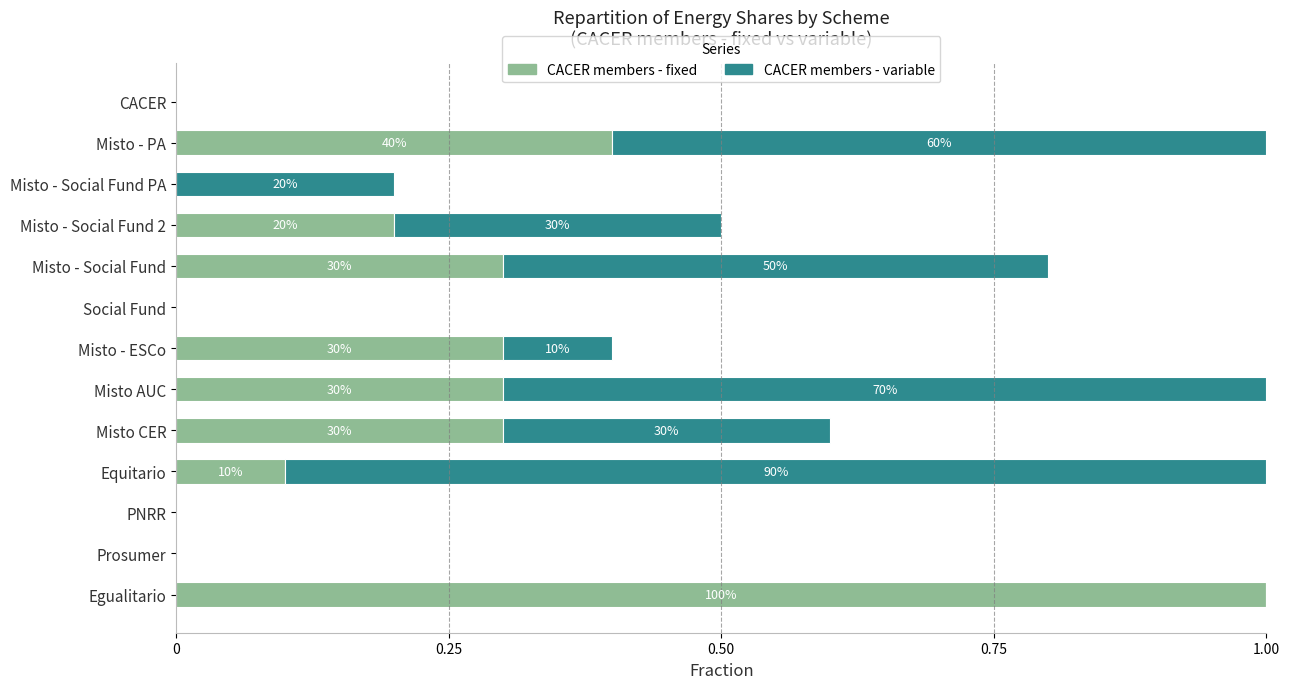

What are all the series names shown in the legend?

CACER members - fixed, CACER members - variable